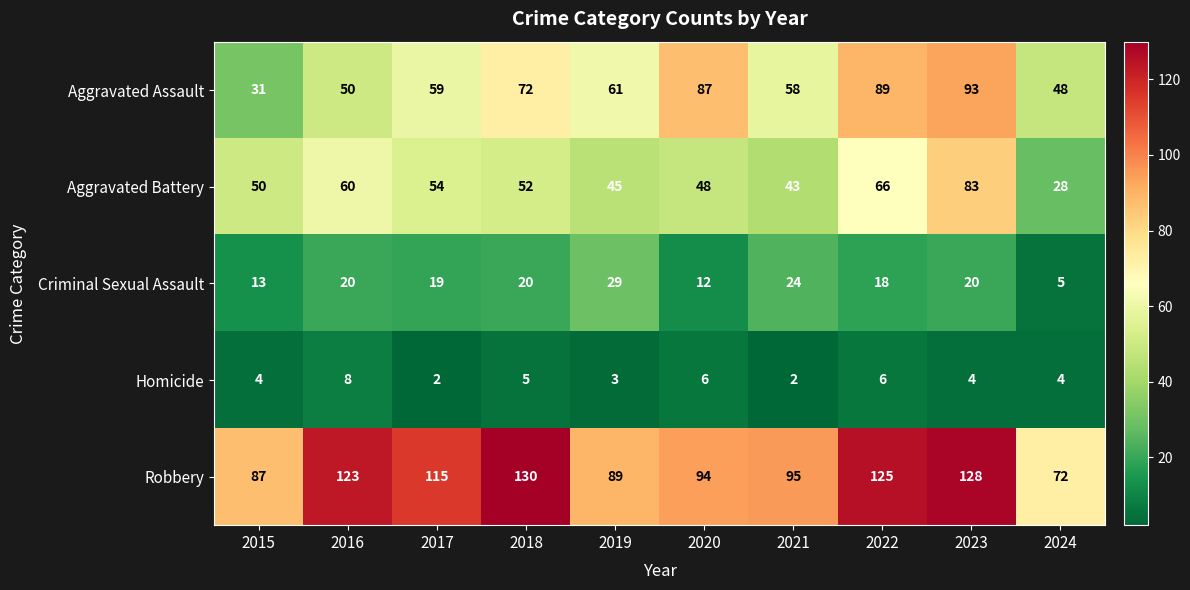

Which category has the highest value in the Aggravated Battery series?

2023